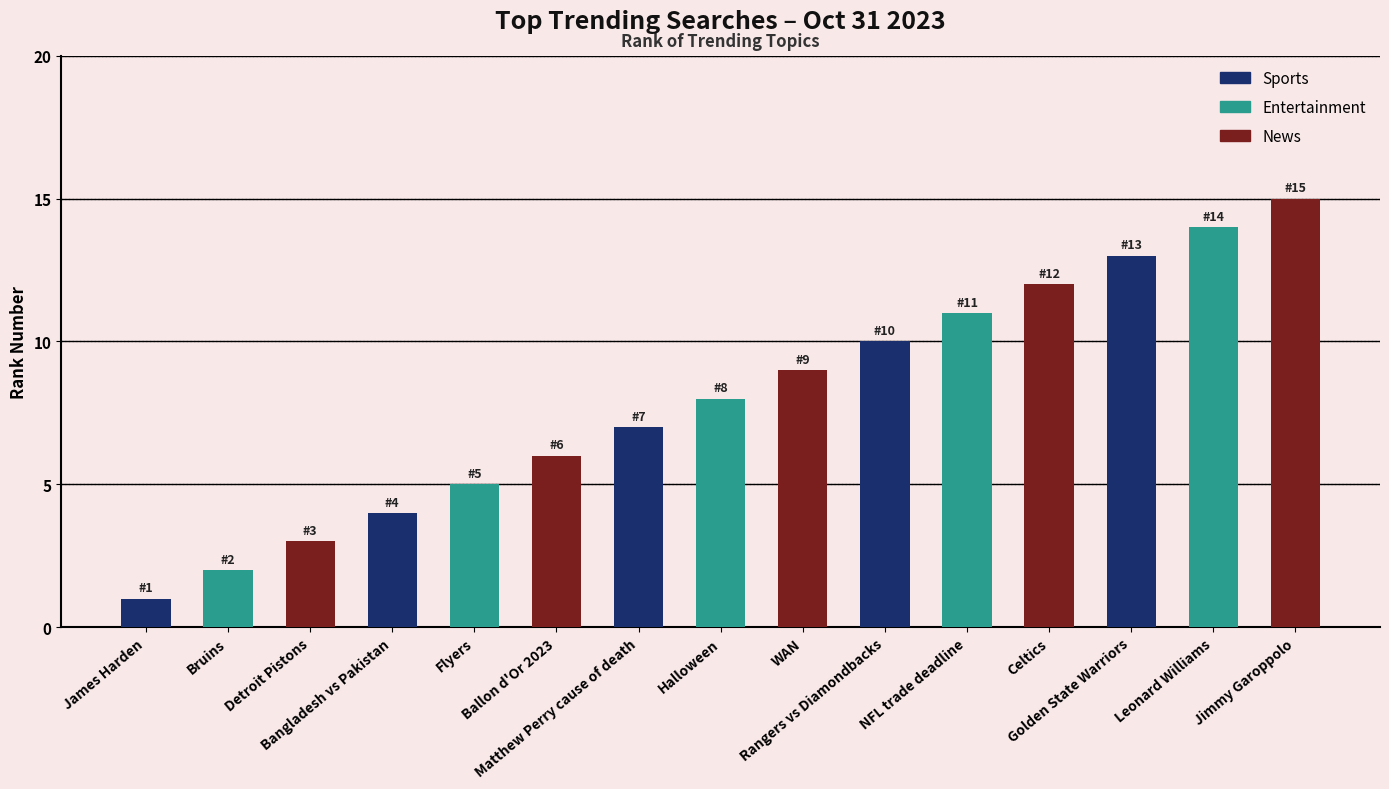

Rank the categories by value from lowest to highest.

James Harden, Bruins, Detroit Pistons, Bangladesh vs Pakistan, Flyers, Ballon d'Or 2023, Matthew Perry cause of death, Halloween, WAN, Rangers vs Diamondbacks, NFL trade deadline, Celtics, Golden State Warriors, Leonard Williams, Jimmy Garoppolo